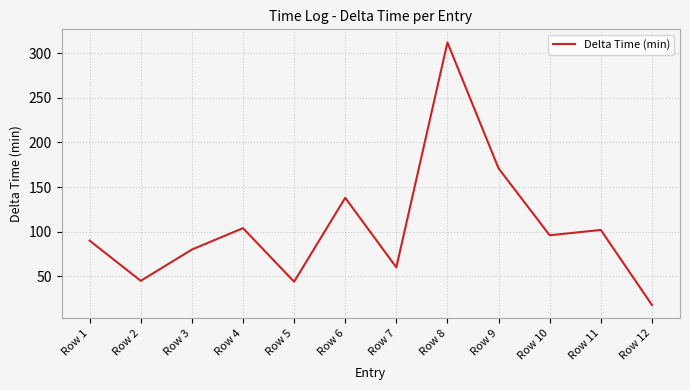

Does the chart display data point markers on the line(s)?

No